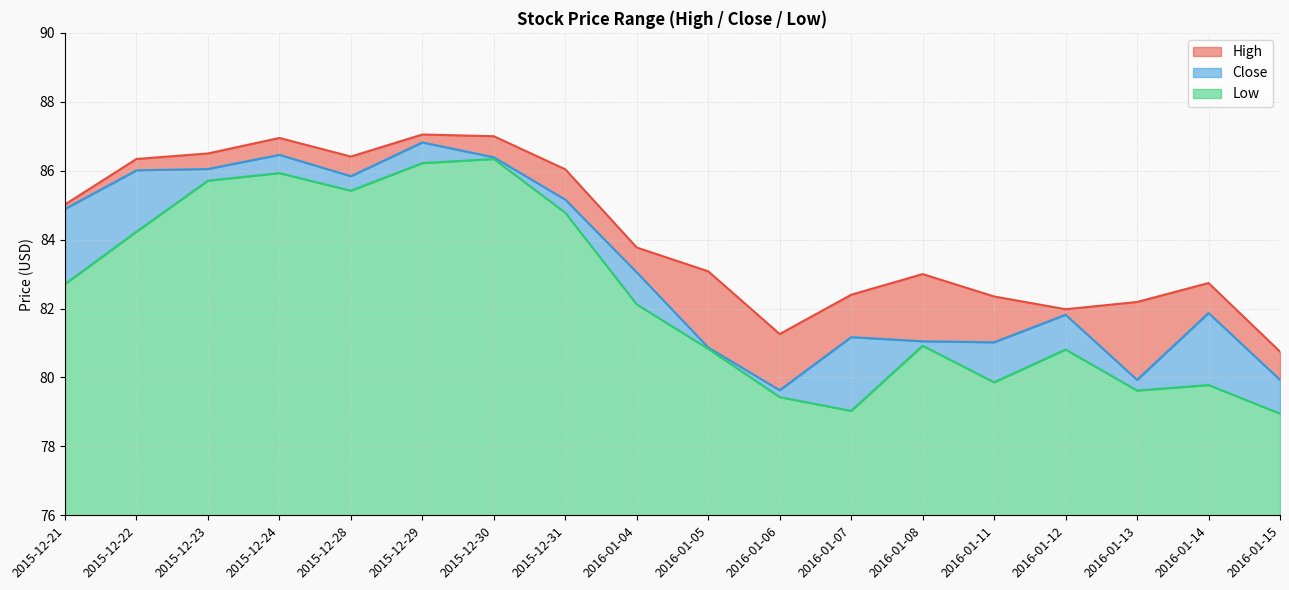

What is the sum of the Close values at 2016-01-15 and 2016-01-04?

163.0